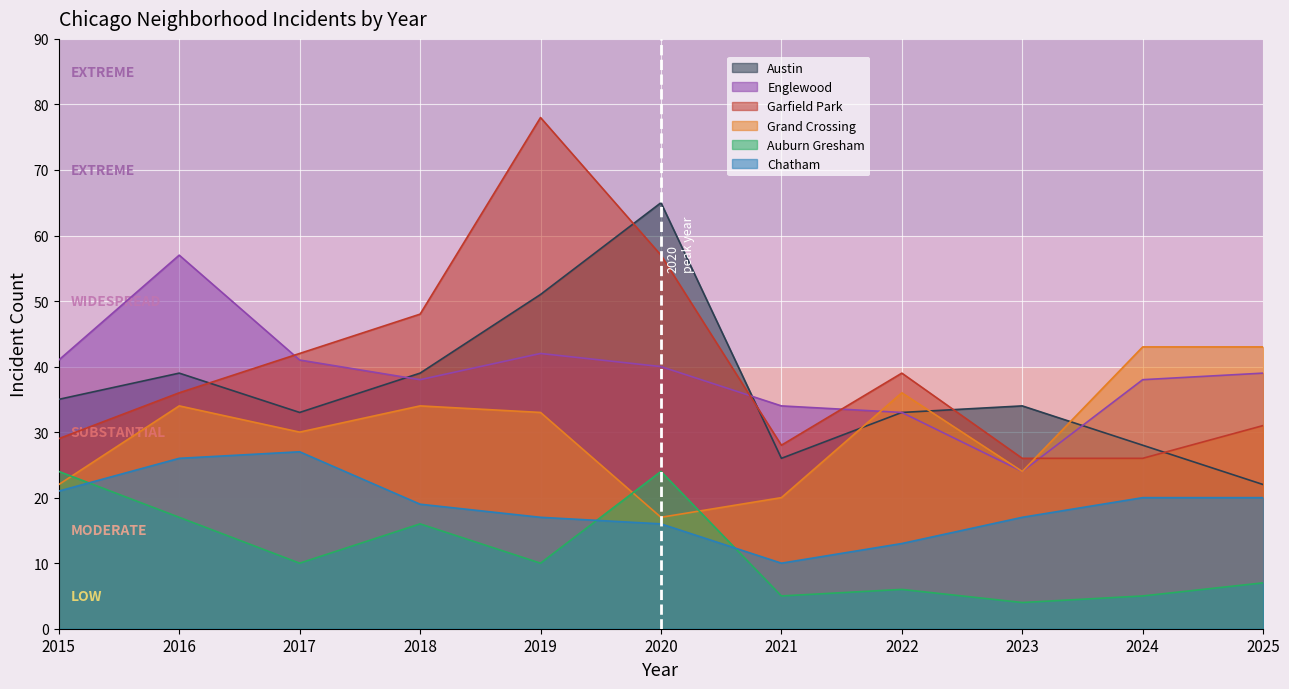

Between 2020 and 2024, which is larger?

2020